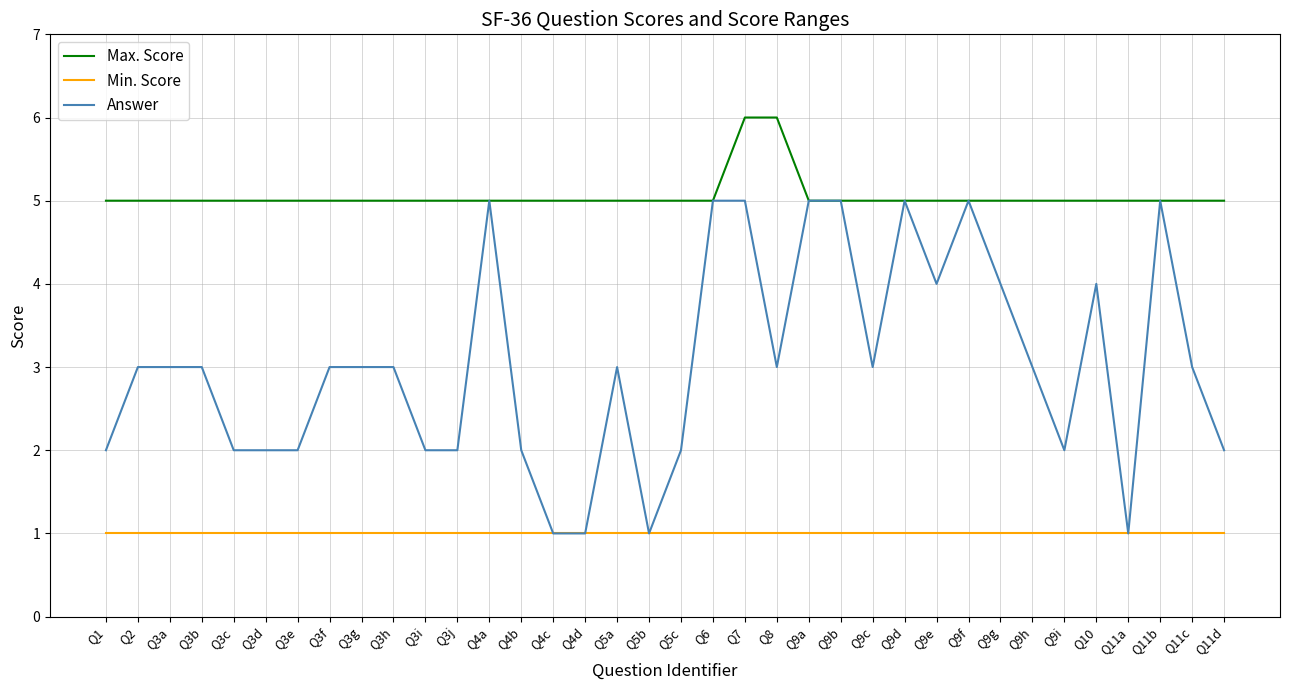

What position from the left is Q8?

22